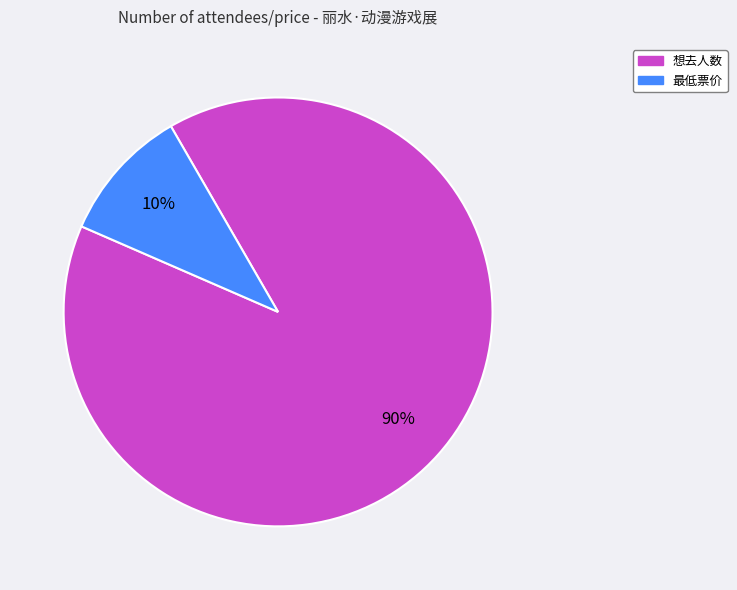

Is it true that 想去人数 is 90% of the pie?

True